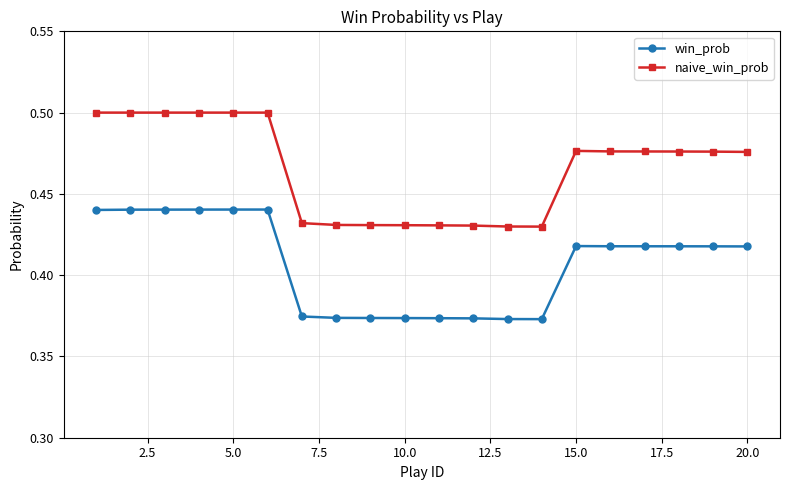

True or false: naive_win_prob has more than 0 points higher than both neighbors.

True